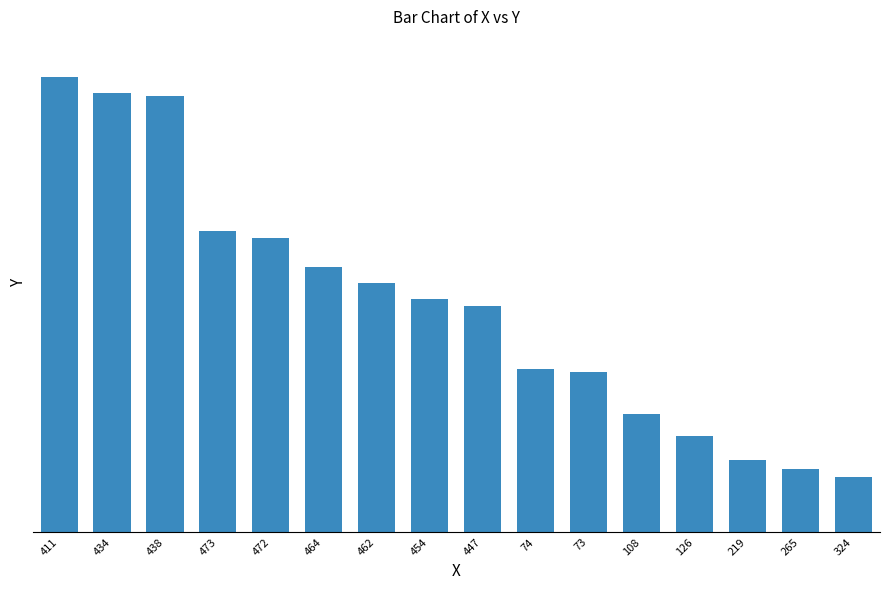

Read the value at 434, to the nearest 5.

330